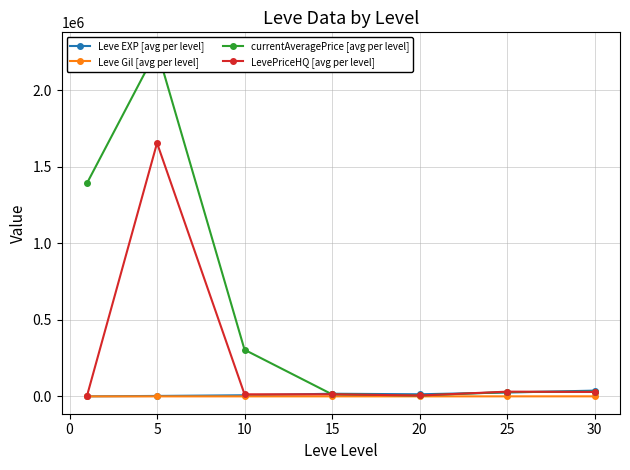

Does the chart display data point markers on the line(s)?

Yes